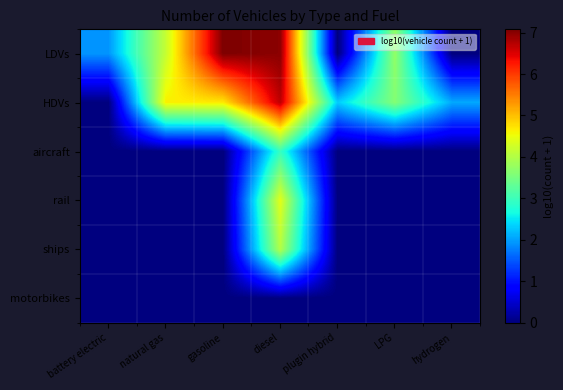

At diesel, list the series in order from smallest to largest.

motorbikes, aircraft, ships, rail, HDVs, LDVs